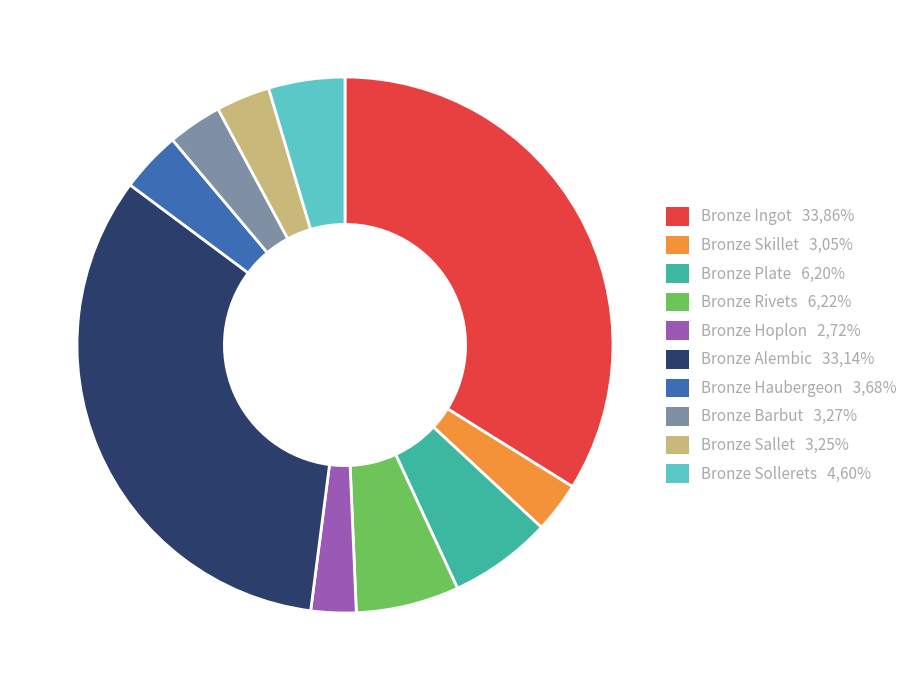

Does Bronze Plate account for over 50% of the chart?

No